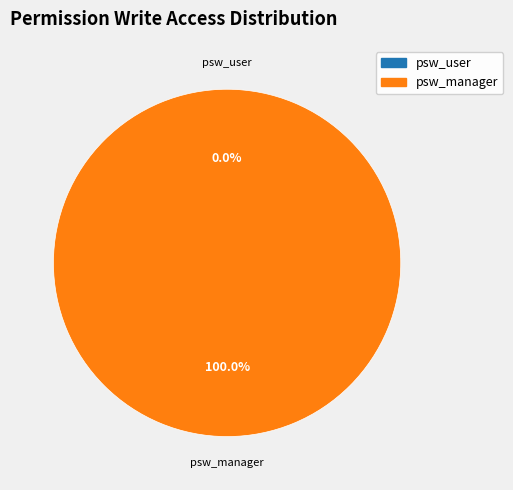

Count the number of slices in the pie.

2